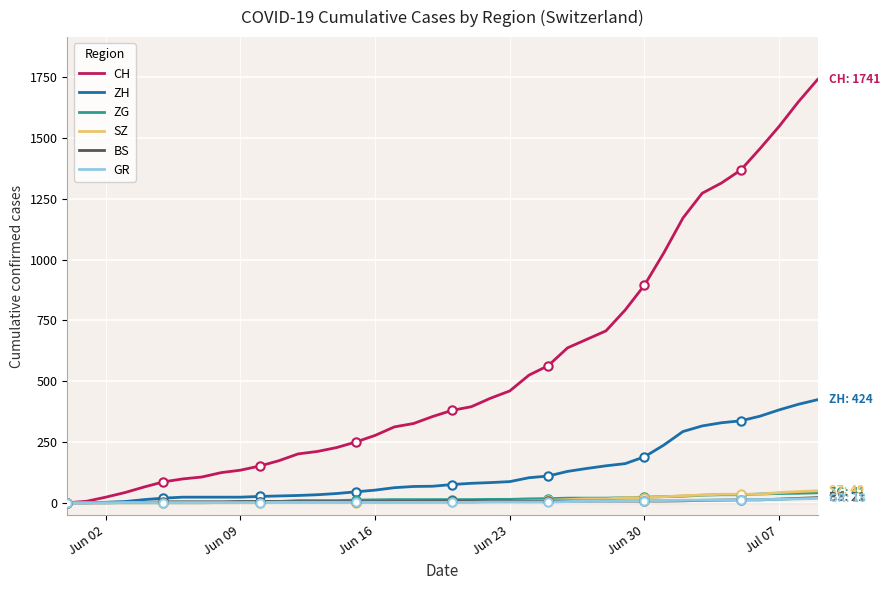

Reading left to right, extract all data points from this chart.

CH: 0	6	23	42	65	86	98	106	124	134	151	173	201	211	227	250	277	312	326	355	380	395	430	460	525	564	637	672	707	793	895	1027	1171	1273	1315	1368	1456	1548	1649	1741
ZH: 0	0	2	5	13	19	23	23	23	23	26	28	30	33	38	45	52	62	67	68	75	80	83	87	103	110	129	141	152	161	189	237	293	316	329	337	356	382	405	424
ZG: 0	0	0	0	0	0	0	0	1	3	5	5	9	9	9	11	12	13	13	13	13	13	14	14	16	17	19	19	19	21	23	25	27	31	33	33	36	38	39	41
SZ: 0	0	0	0	0	0	0	0	0	0	0	1	1	1	1	1	1	1	1	2	2	2	6	6	9	10	13	16	16	21	21	25	29	32	35	35	35	42	46	49
BS: 0	0	0	1	1	4	4	4	4	5	5	5	5	5	5	5	5	6	6	7	7	7	7	7	7	7	7	7	7	7	7	7	8	10	11	12	12	15	18	21
GR: 0	0	0	1	1	1	1	1	1	1	1	2	2	2	2	2	2	2	2	2	2	2	3	3	3	3	5	7	7	8	9	9	10	11	11	12	13	14	16	18